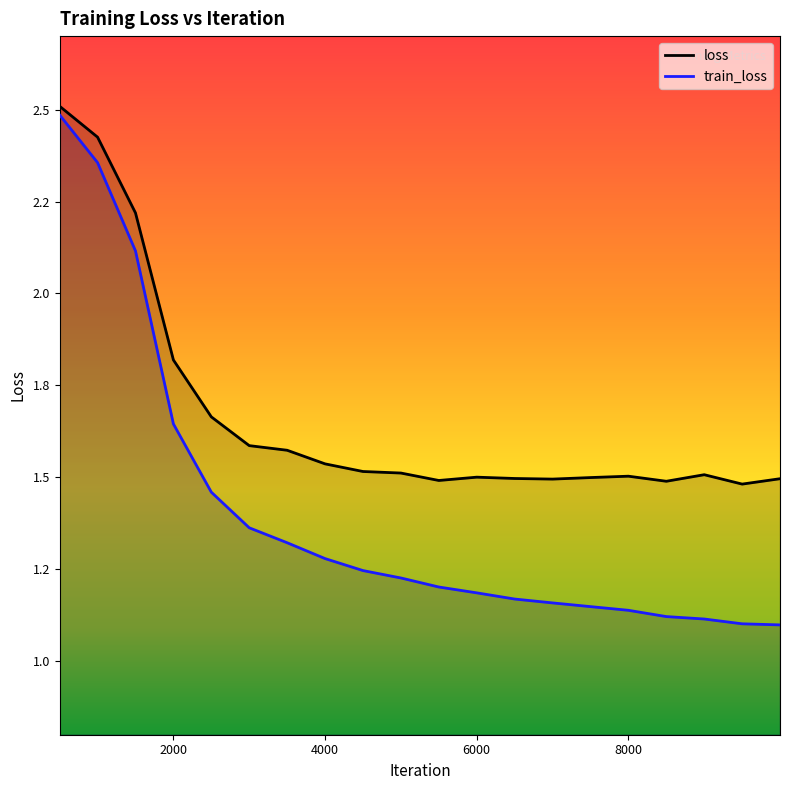

What is the maximum value for train_loss?

2.5